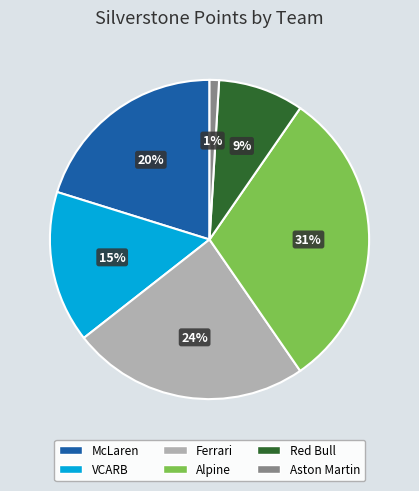

How many slices are in this pie chart?

6